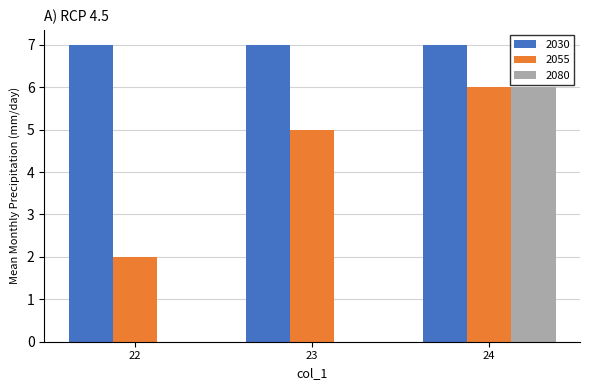

Reading left to right, transcribe all the data shown in this chart.

2030: 22=7	23=7	24=7
2055: 22=2	23=5	24=6
2080: 22=0	23=0	24=6